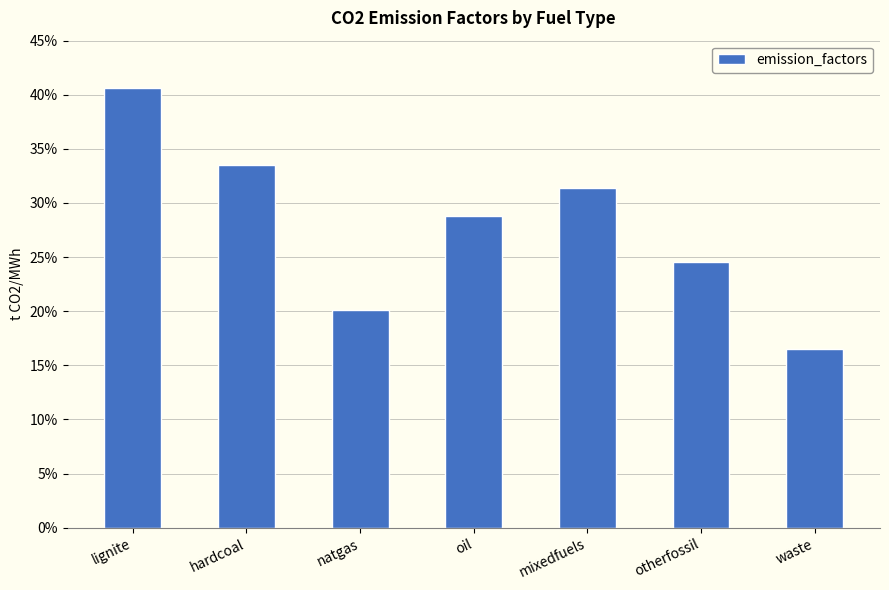

What is the average value?

0.3